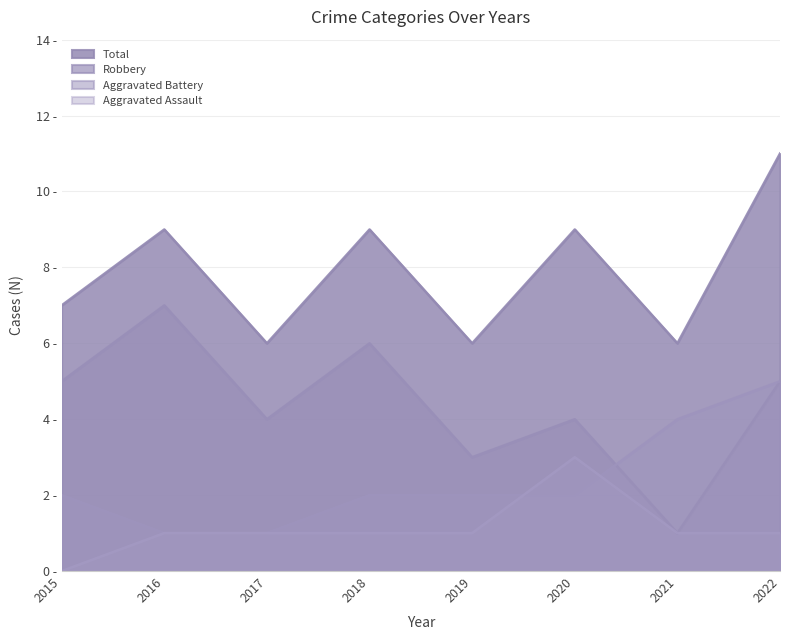

Which category has the lowest value across all series?

2015